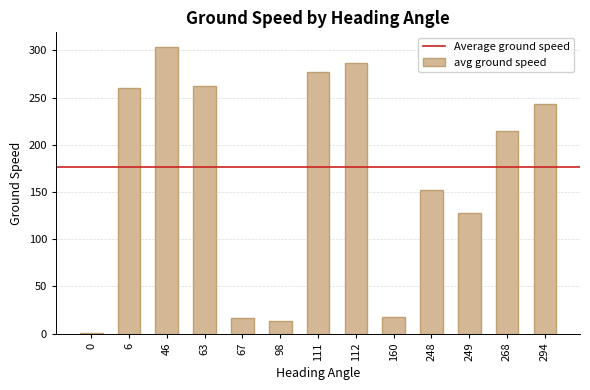

What is the approximate value at 6?

259.8